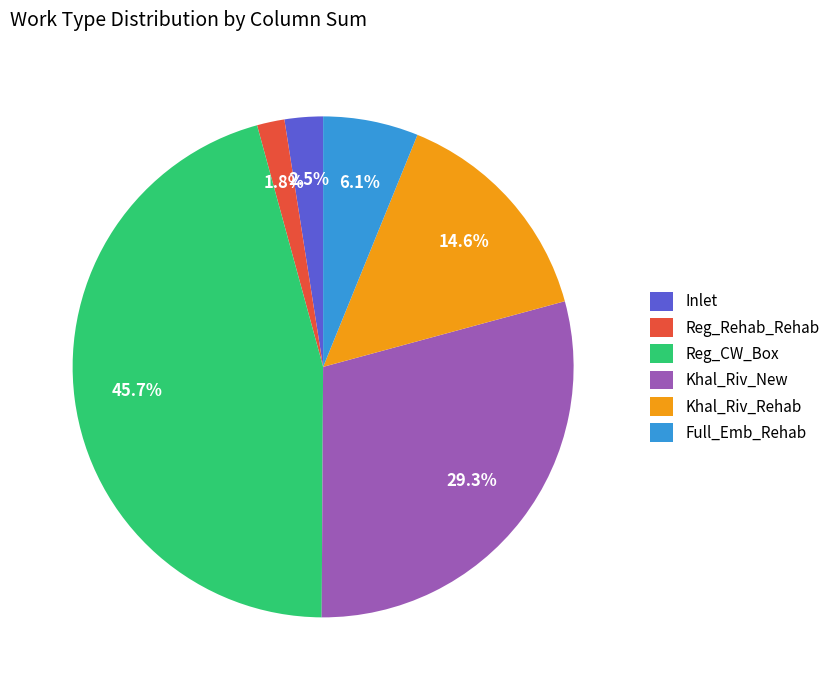

Rank the categories by value from lowest to highest.

Reg_Rehab_Rehab, Inlet, Full_Emb_Rehab, Khal_Riv_Rehab, Khal_Riv_New, Reg_CW_Box